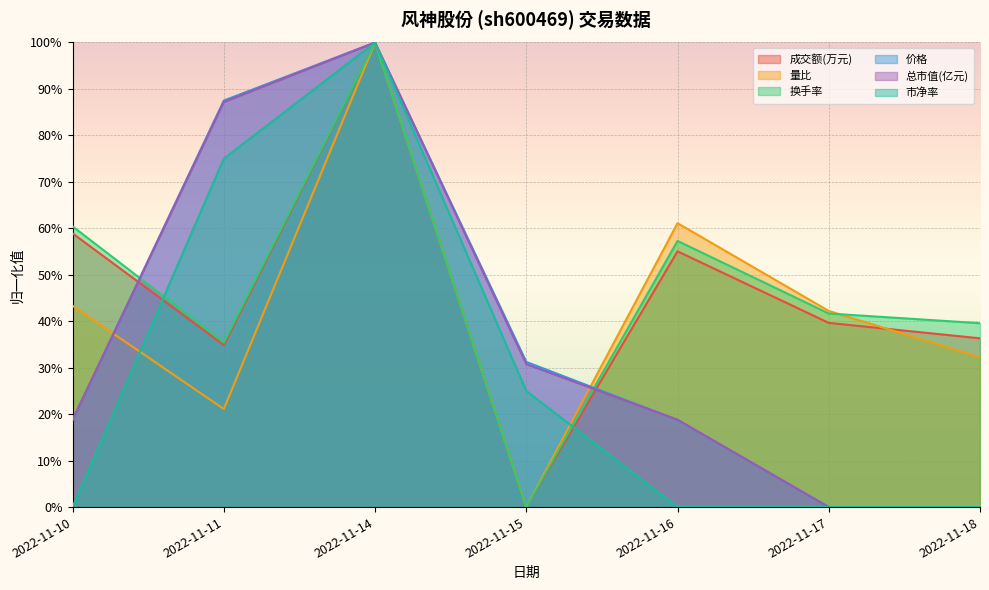

Between 2022-11-17 and 2022-11-15, which is larger?

2022-11-17